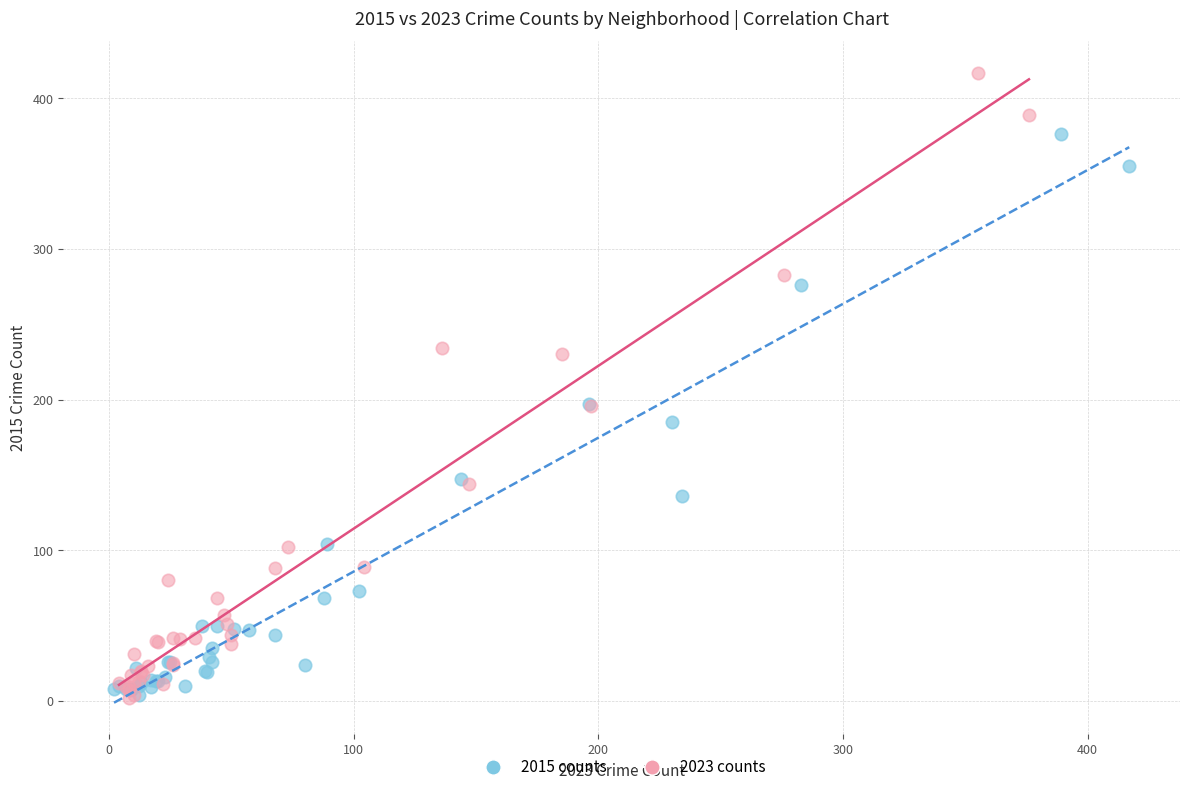

Which series has the largest Y range (max minus min)?

2023 counts